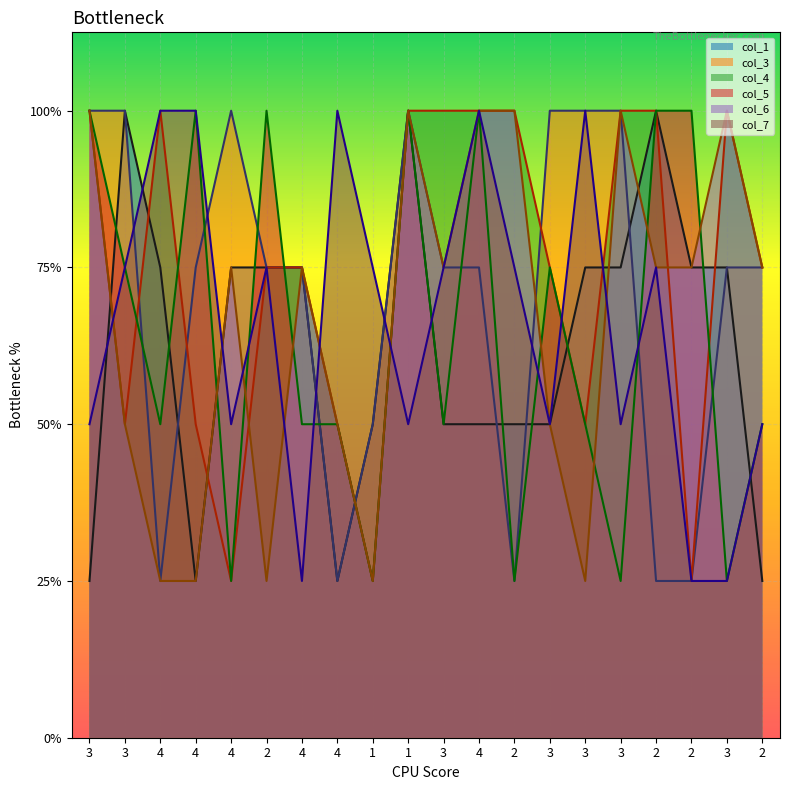

In col_6, how many points are higher than both neighbors (excluding endpoints)?

5